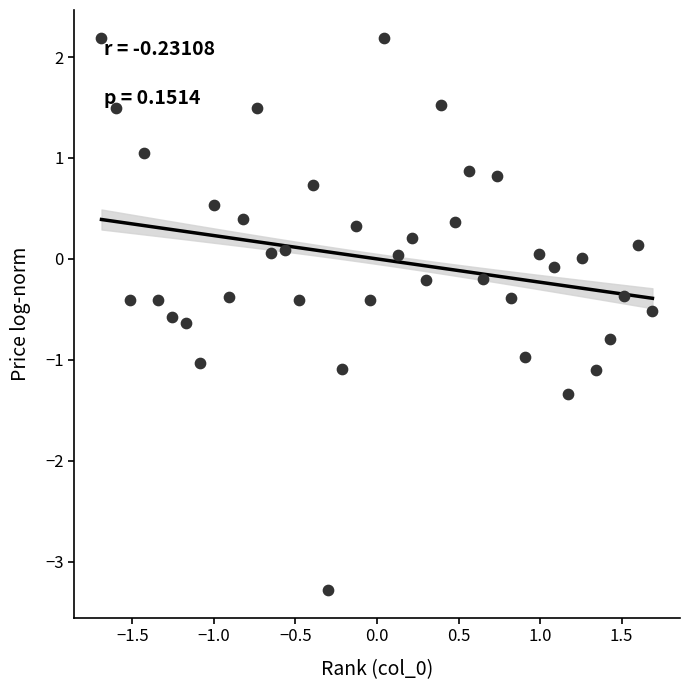

What is the range of X values (max minus min)?

3.4